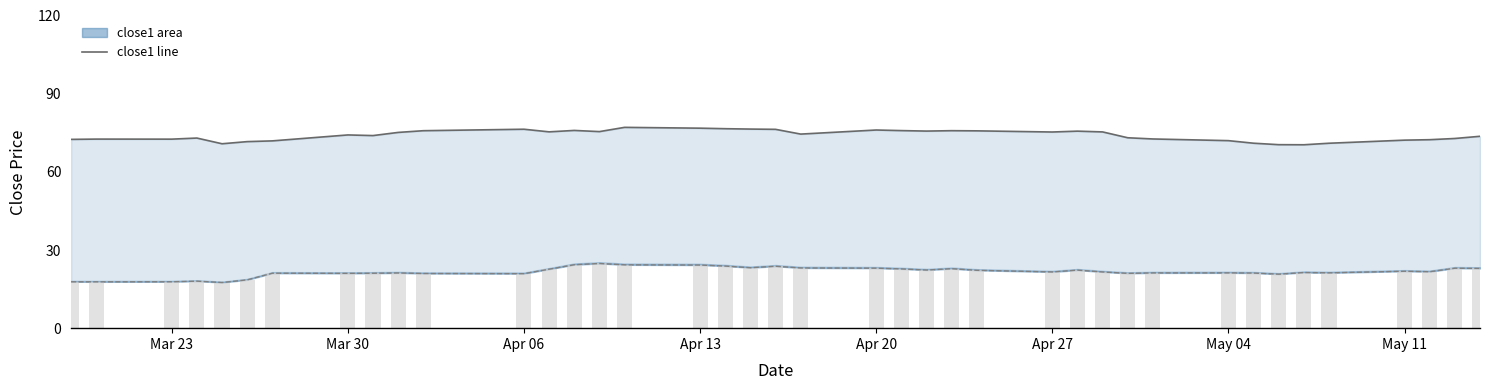

What is the approximate value of close2 at Apr 06?

20.9